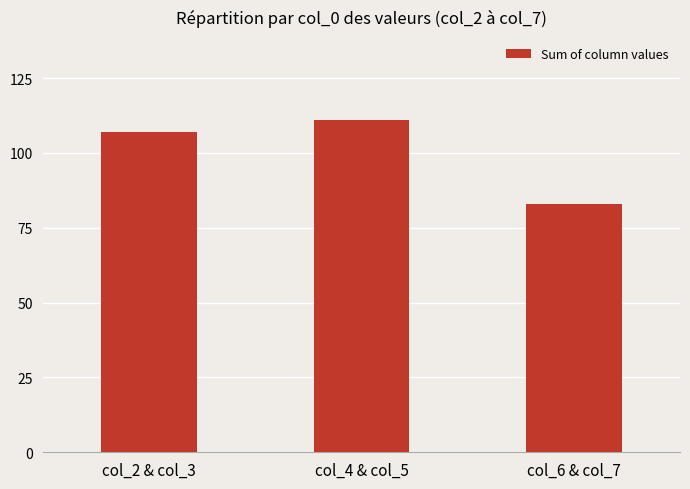

Reading right to left, transcribe all the data shown in this chart.

83	111	107